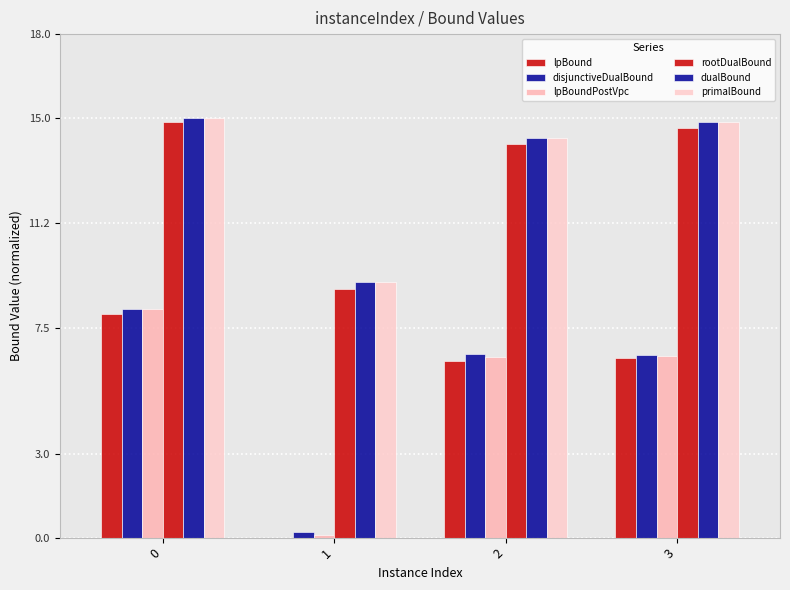

What is the value of the lpBoundPostVpc bar at the 2nd from the left?

0.1